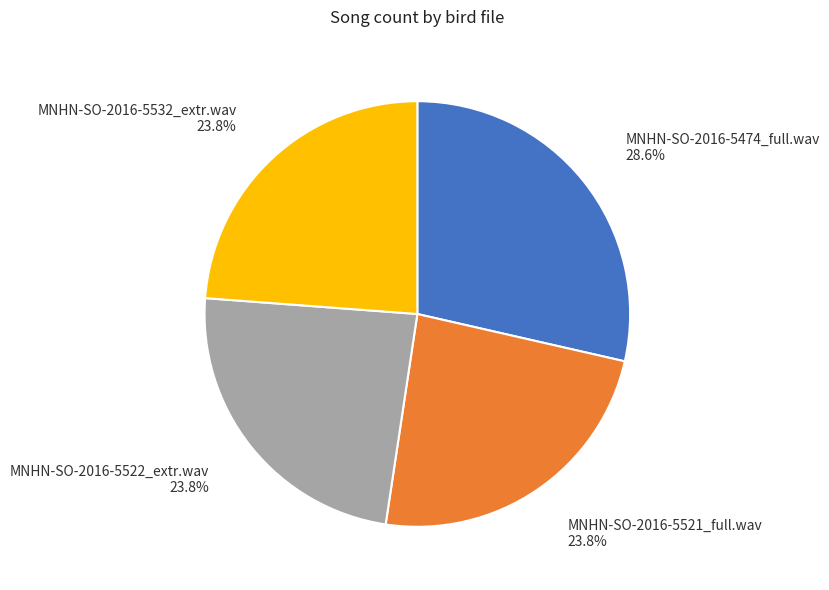

To the nearest percent, what is the average slice percentage?

25%